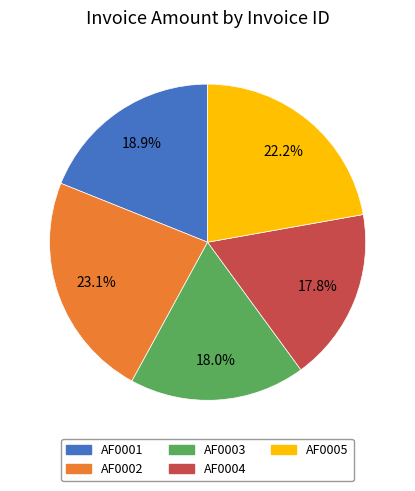

Does AF0004 represent more than half of the total?

No